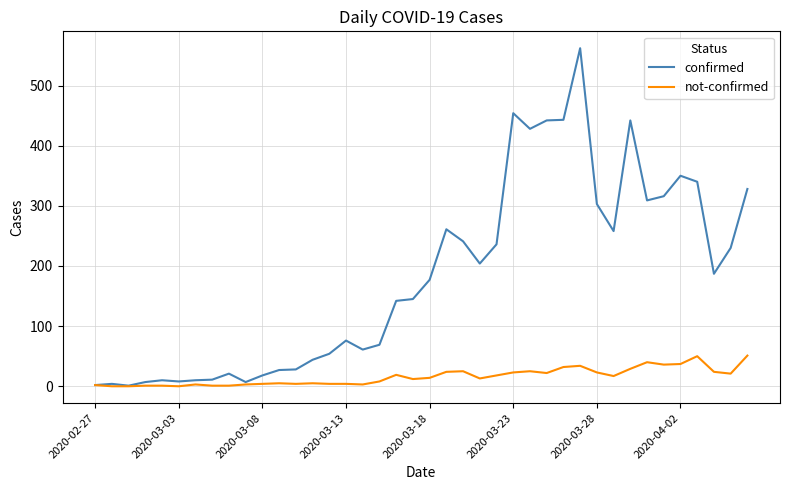

List the series in order of their overall mean, highest first.

confirmed, not-confirmed